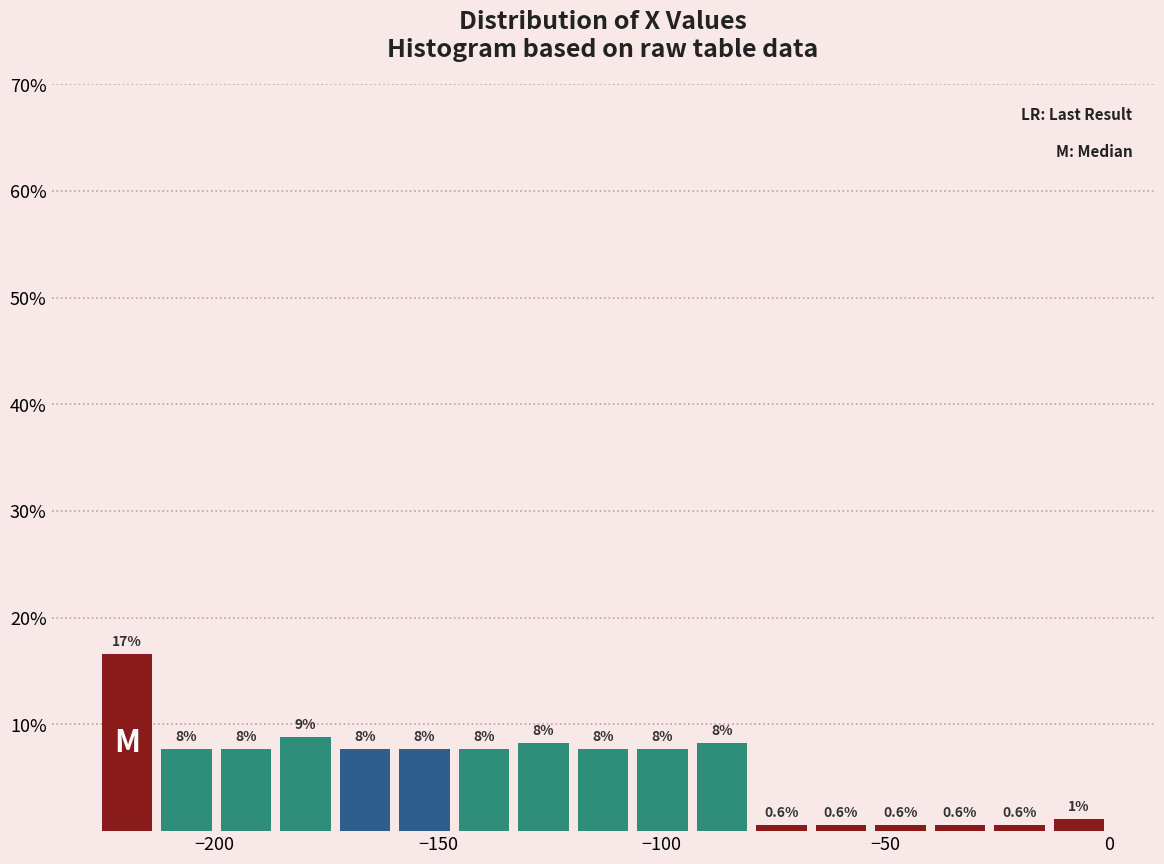

Around what value on the x-axis is the tallest bar? Give the approximate position of its centre, as read against the axis.

-220